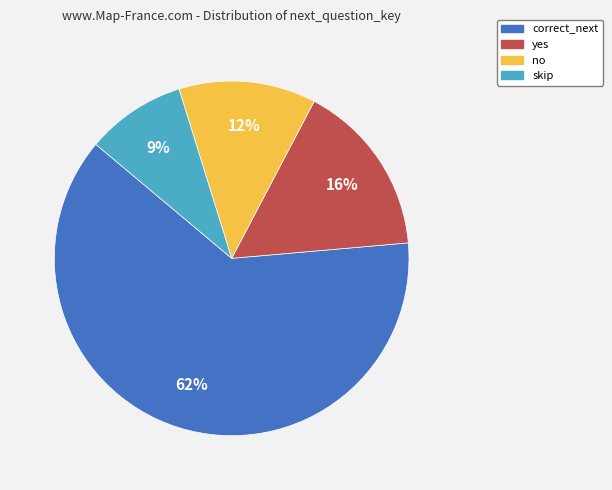

True or false: correct_next accounts for 48% of the total.

False